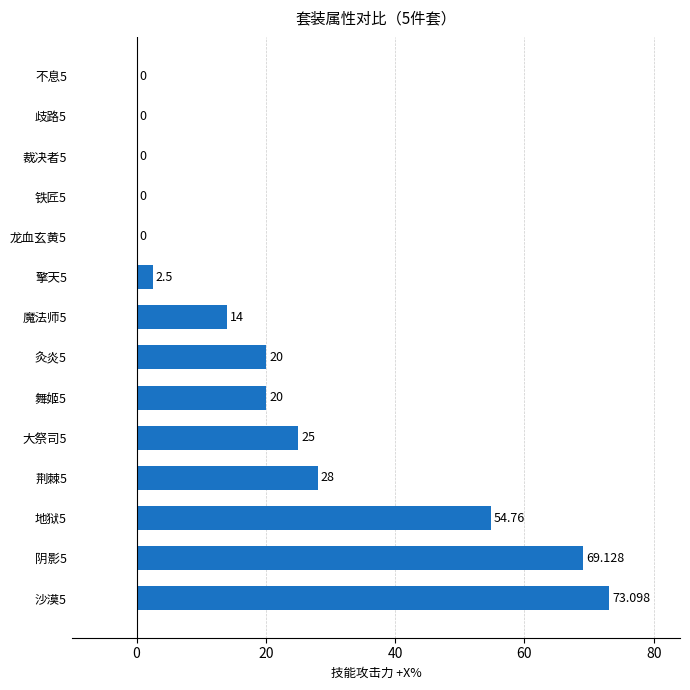

What is the average value?

21.9